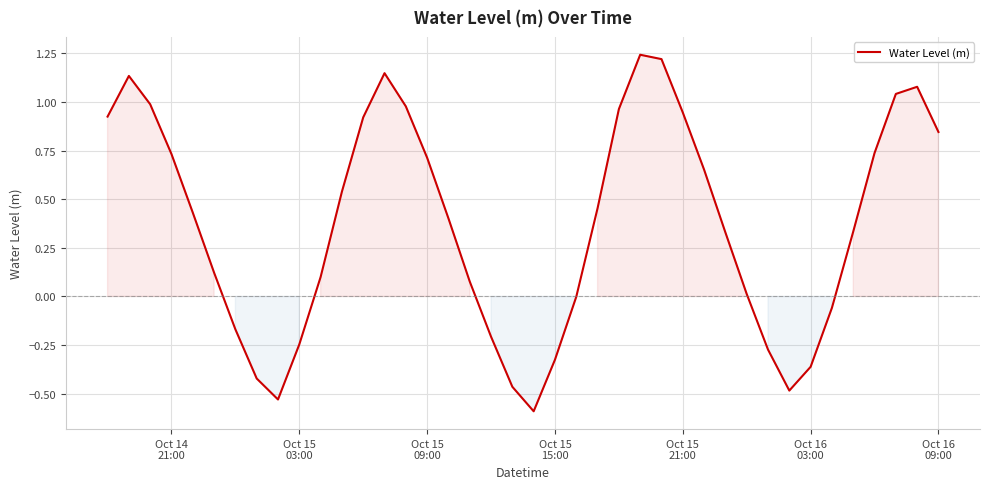

True or false: the data has more than 2 interior local peaks.

True